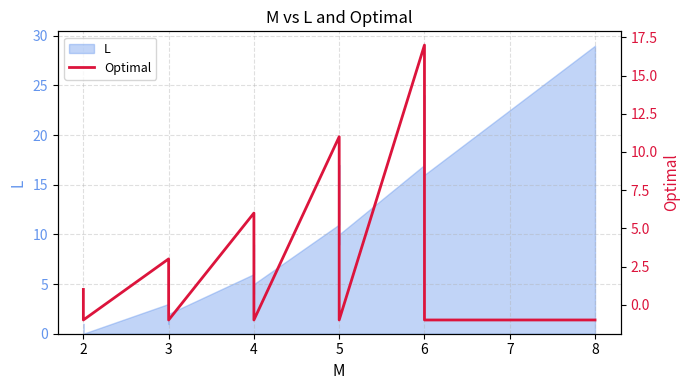

Does the chart have visible grid lines?

Yes